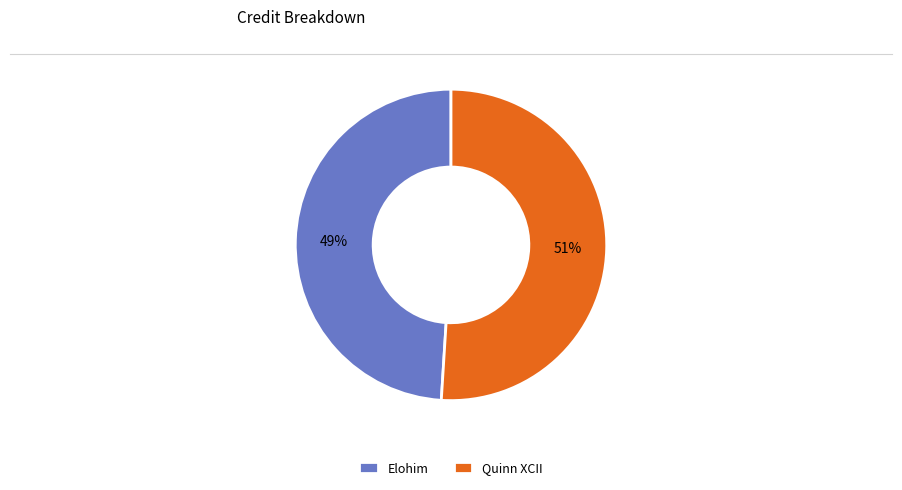

Approximately how many times larger is the value at Elohim compared to Quinn XCII?

1.0